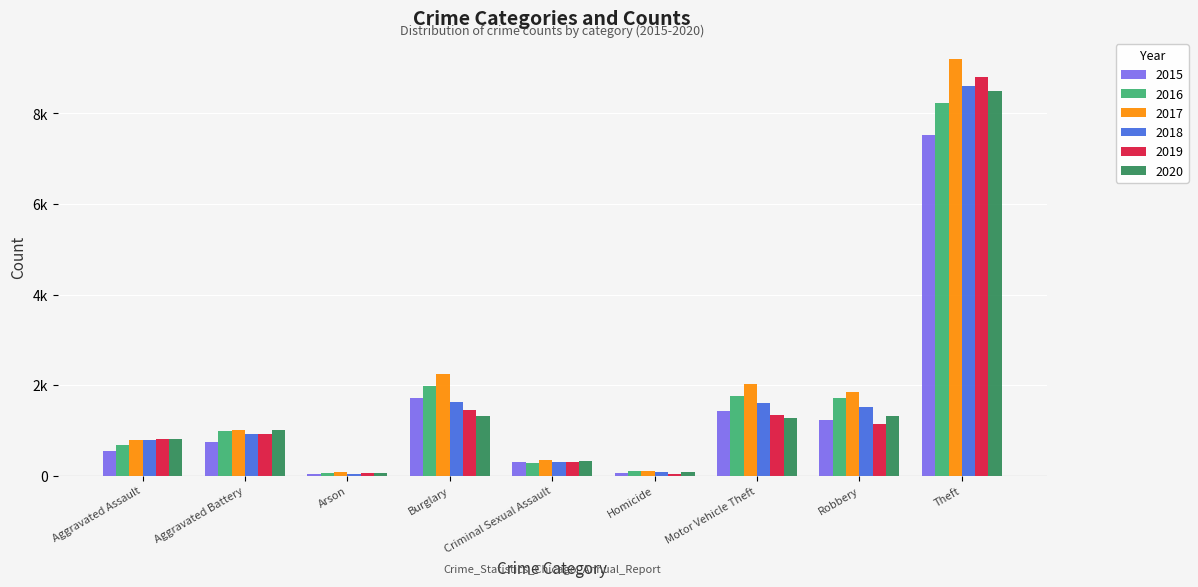

What are all the series names shown in the legend?

2015, 2016, 2017, 2018, 2019, 2020